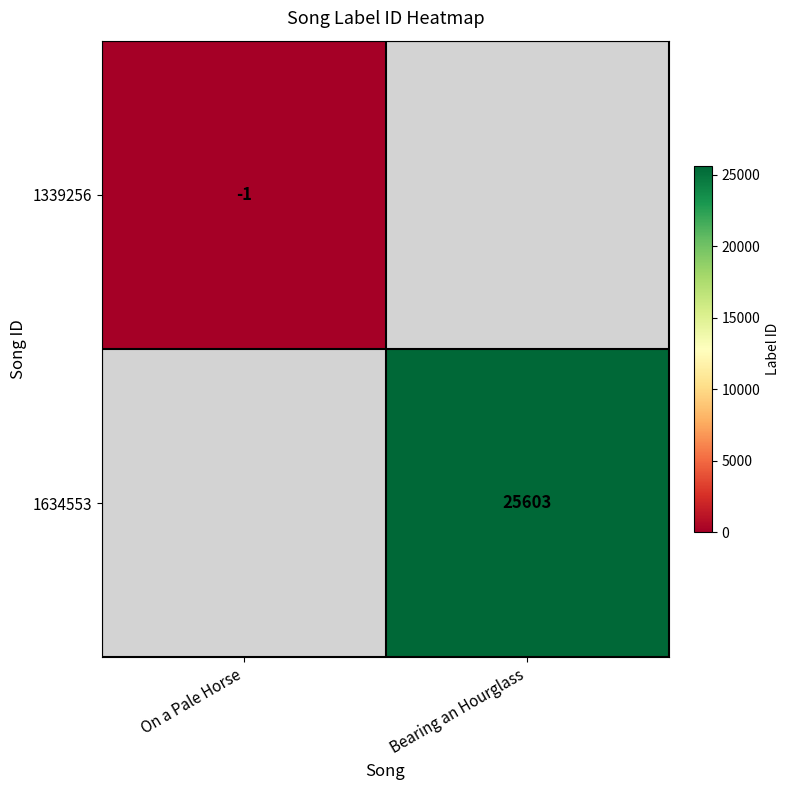

Is the value of 1339256 at On a Pale Horse greater than the value of 1634553 at Bearing an Hourglass?

No